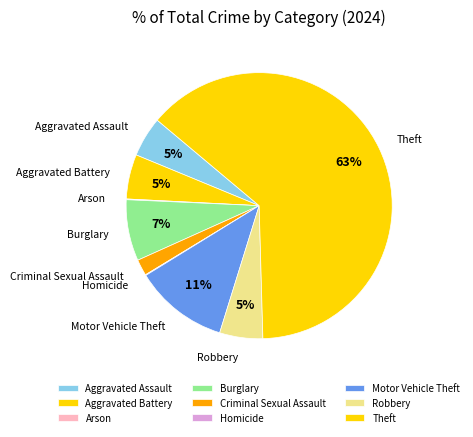

Is there any slice that represents more than half of the pie?

Yes